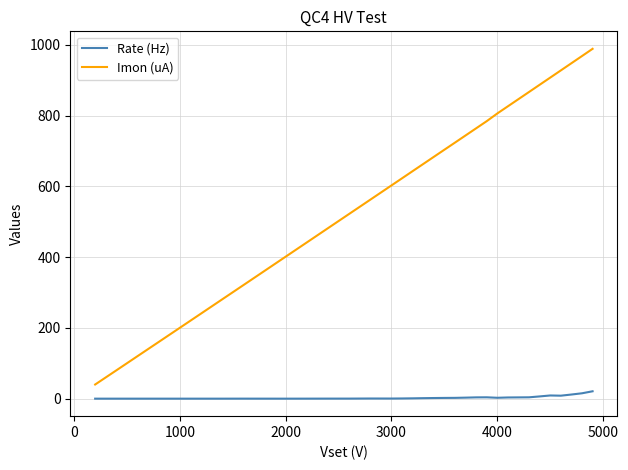

What is the greatest value displayed?

988.5